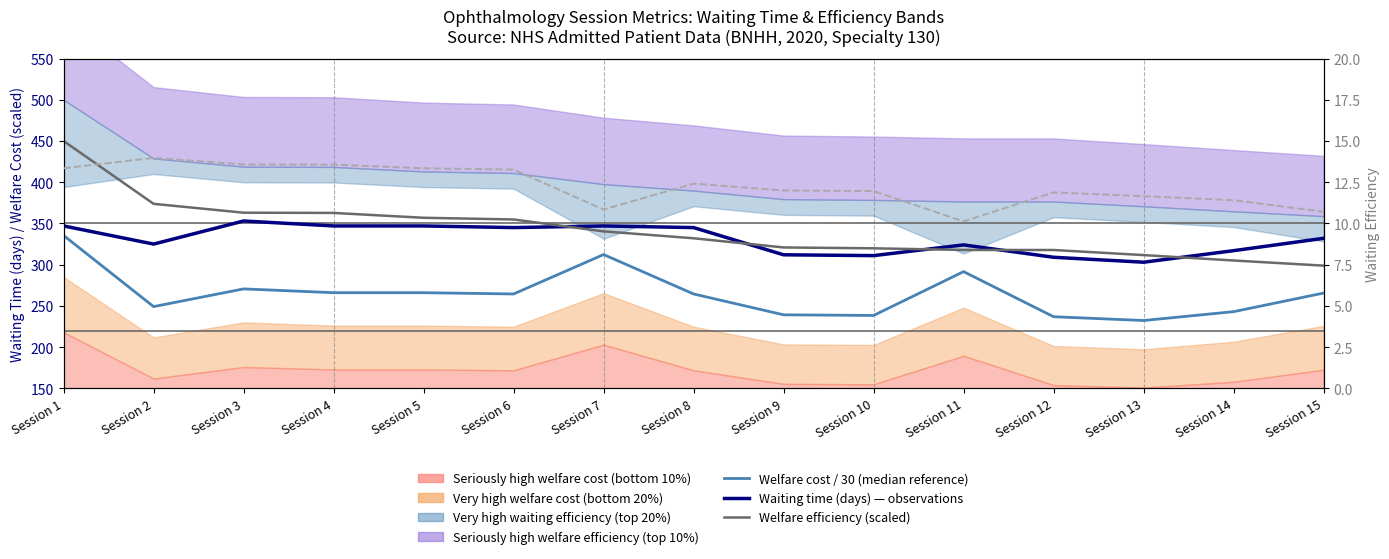

What is the lowest value of the Waiting time (days) — observations series?

303.0